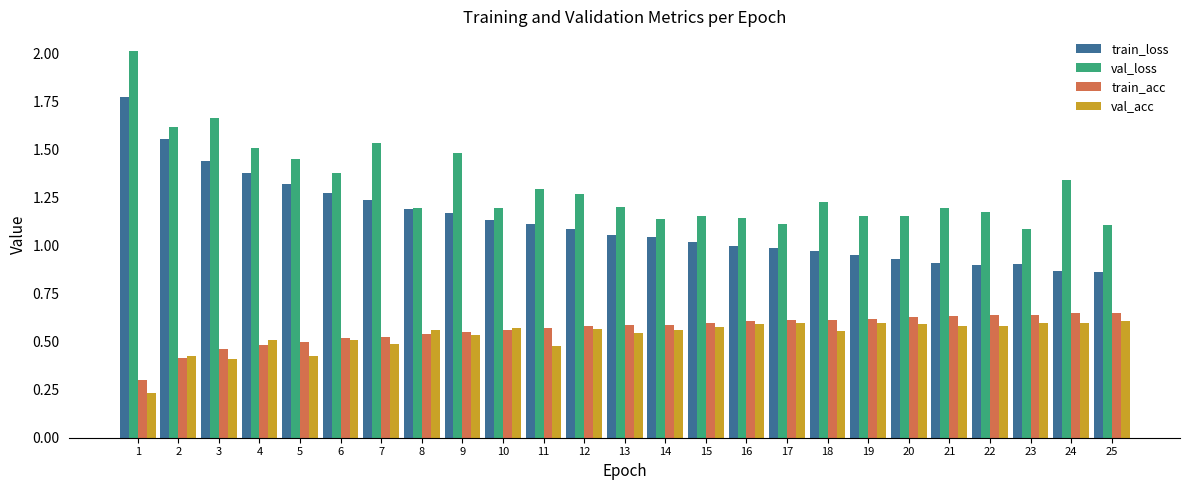

What is the minimum value for train_acc?

0.3